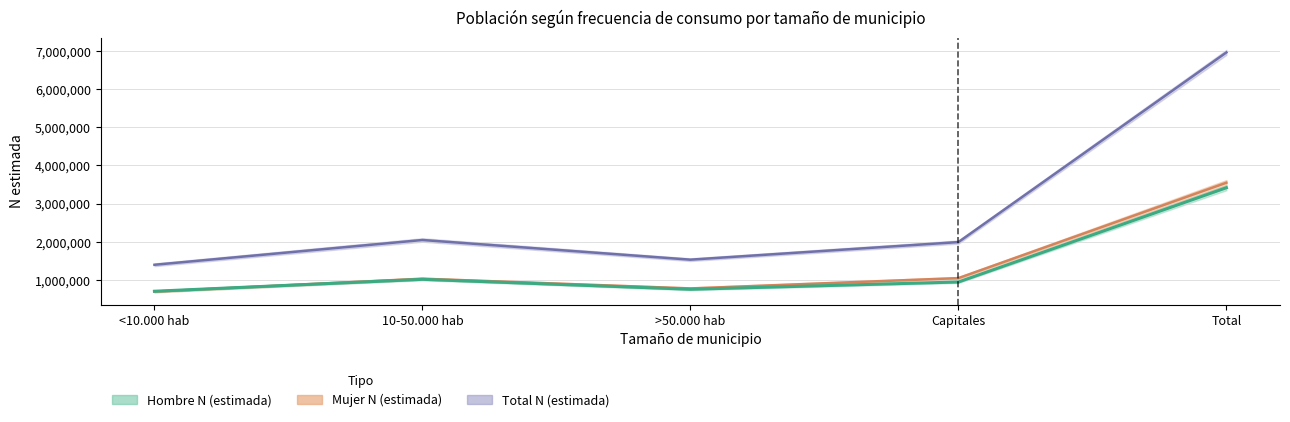

What is the average value of the Total N (estimada) series?

2786062